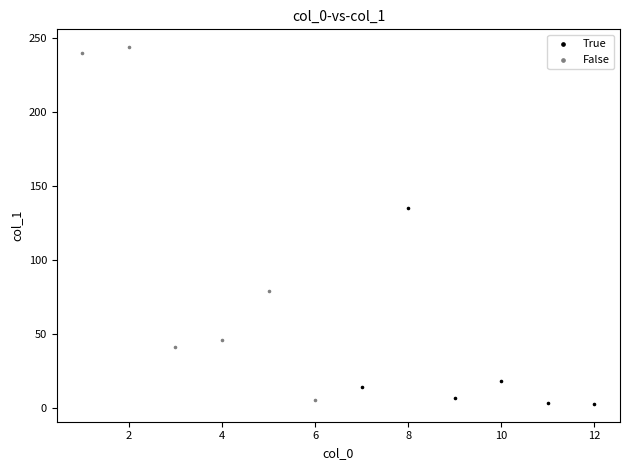

Which series reaches the minimum Y coordinate?

True